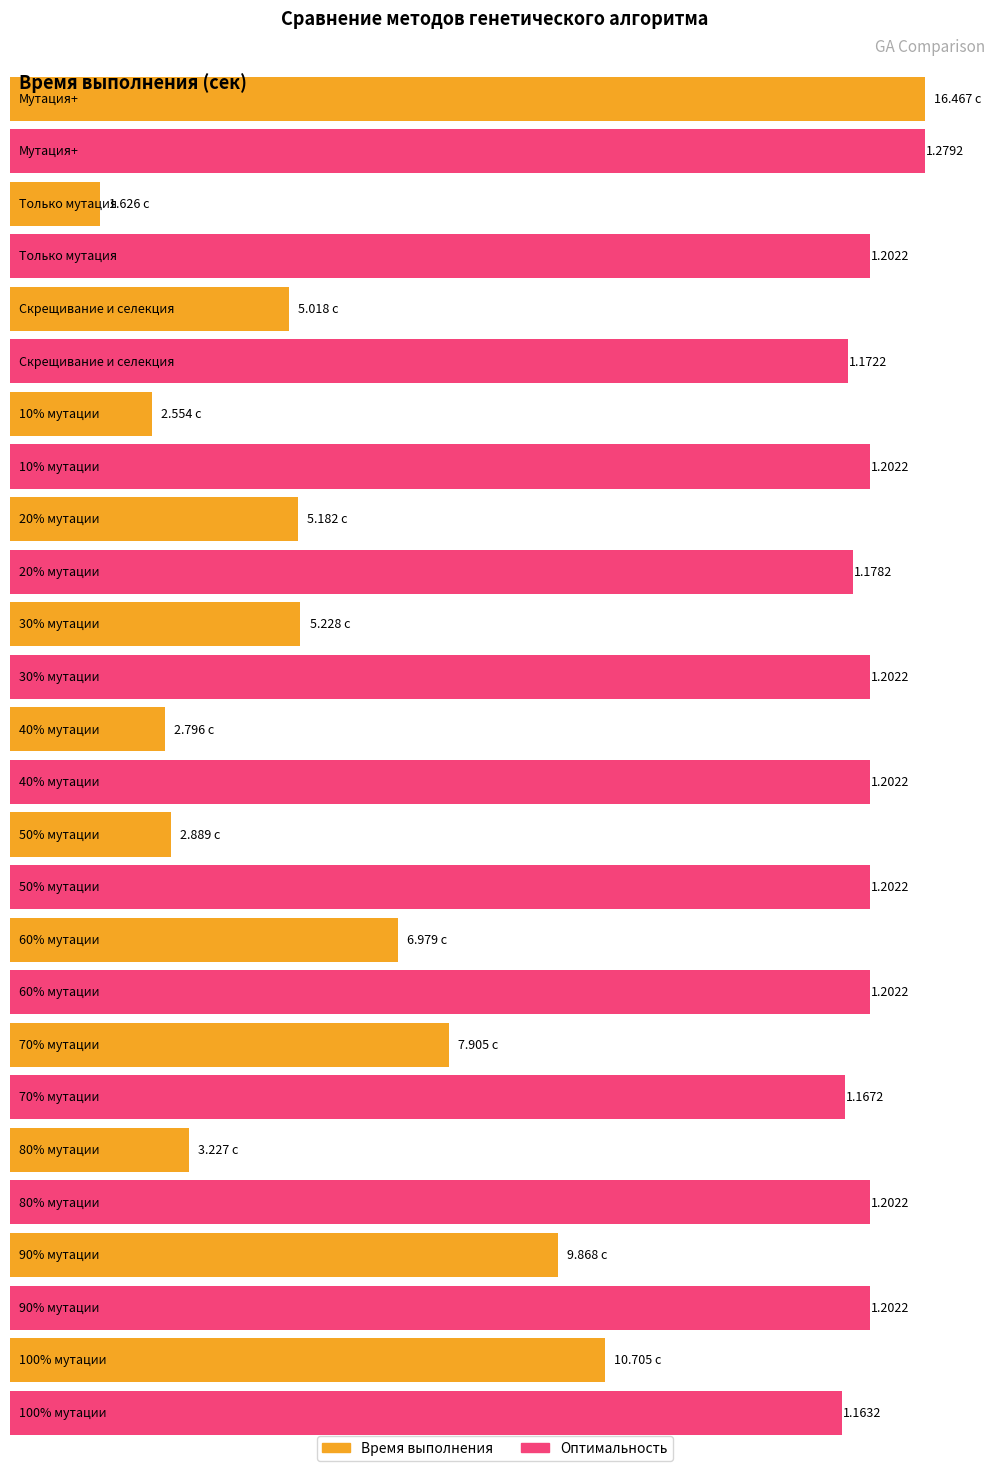

Reading left to right, extract all data points from this chart.

Время выполнения: Мутация+=16.5	Только мутация=1.6	Скрещивание и селекция=5.0	10% мутации=2.6	20% мутации=5.2	30% мутации=5.2	40% мутации=2.8	50% мутации=2.9	60% мутации=7.0	70% мутации=7.9	80% мутации=3.2	90% мутации=9.9	100% мутации=10.7
Оптимальность: Мутация+=1.3	Только мутация=1.2	Скрещивание и селекция=1.2	10% мутации=1.2	20% мутации=1.2	30% мутации=1.2	40% мутации=1.2	50% мутации=1.2	60% мутации=1.2	70% мутации=1.2	80% мутации=1.2	90% мутации=1.2	100% мутации=1.2